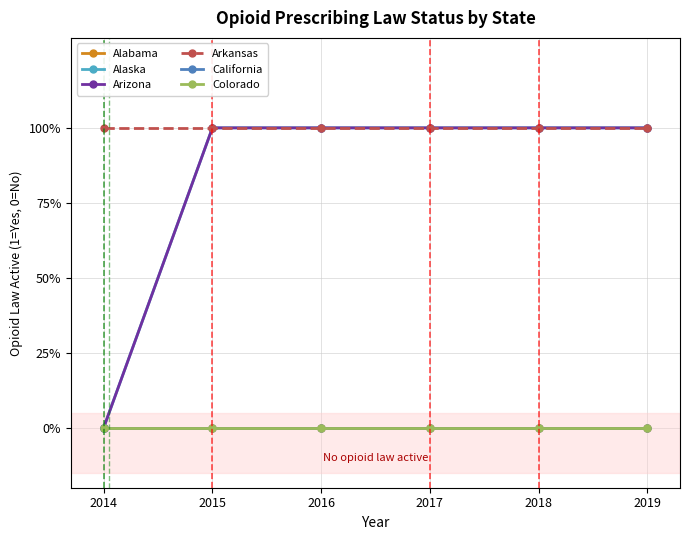

Reading left to right, transcribe all the data shown in this chart.

Alabama: 2014=0	2015=0	2016=0	2017=0	2018=0	2019=0
Alaska: 2014=0	2015=1	2016=1	2017=1	2018=1	2019=1
Arizona: 2014=0	2015=1	2016=1	2017=1	2018=1	2019=1
Arkansas: 2014=1	2015=1	2016=1	2017=1	2018=1	2019=1
California: 2014=0	2015=0	2016=0	2017=0	2018=0	2019=0
Colorado: 2014=0	2015=0	2016=0	2017=0	2018=0	2019=0